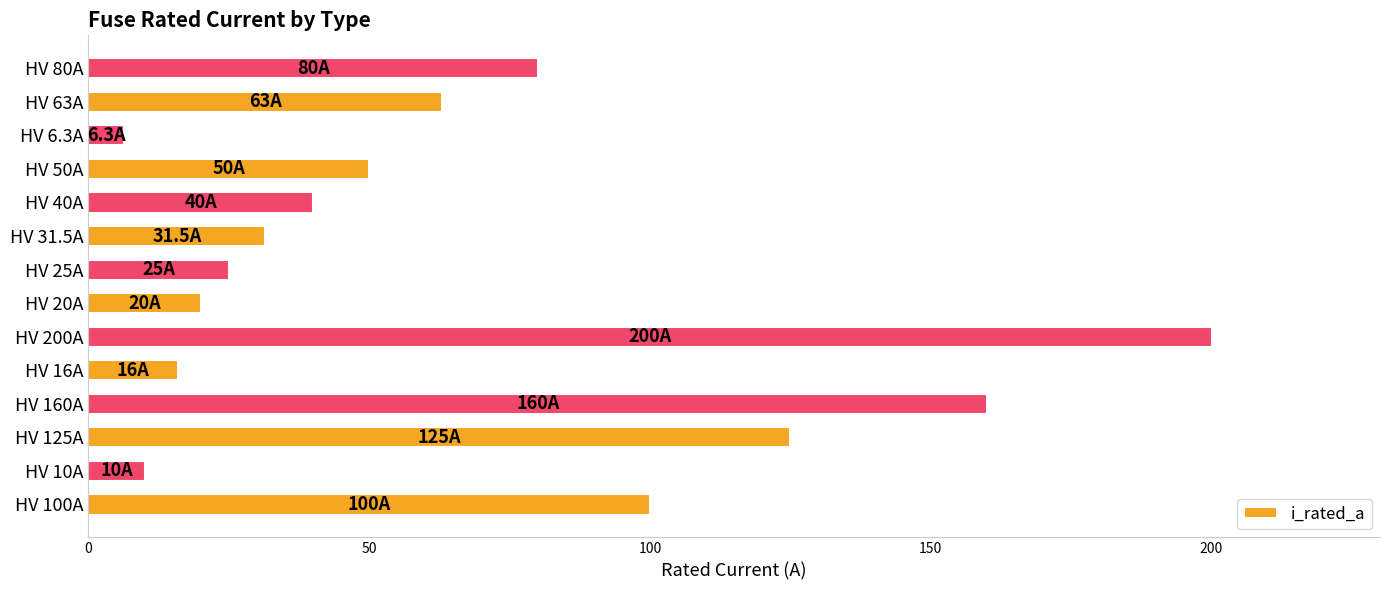

Rank the categories by value from highest to lowest.

HV 200A, HV 160A, HV 125A, HV 100A, HV 80A, HV 63A, HV 50A, HV 40A, HV 31.5A, HV 25A, HV 20A, HV 16A, HV 10A, HV 6.3A